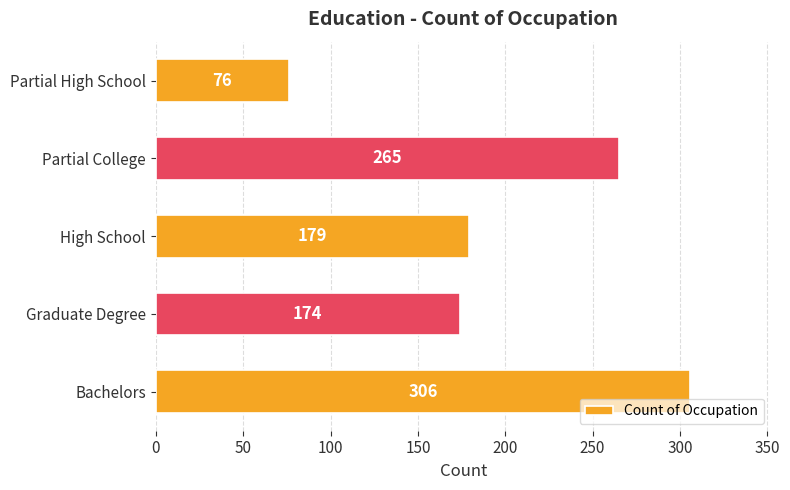

Read the value at Bachelors.

306